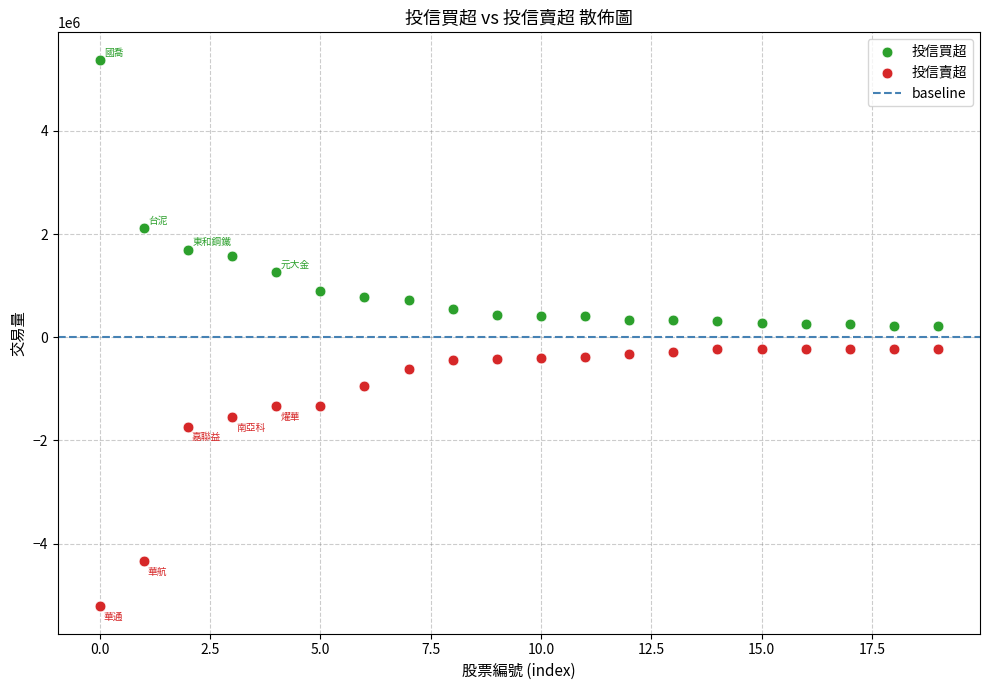

Which series contains the lowest Y value?

投信賣超